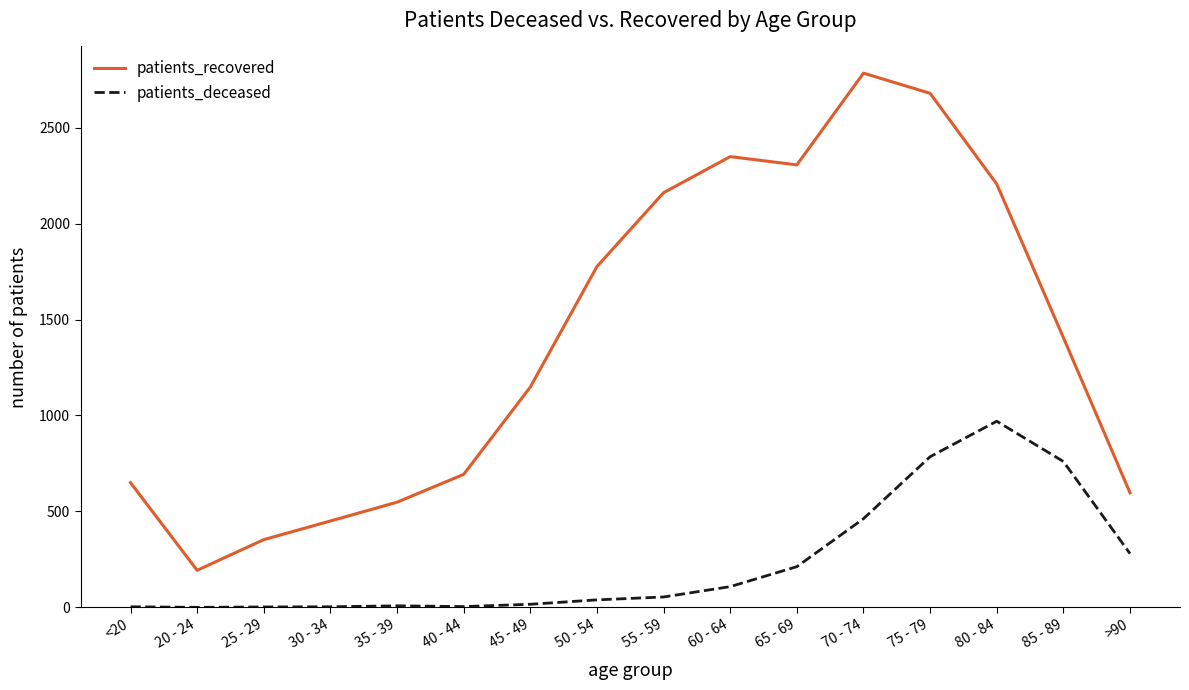

True or false: patients_recovered has a value of 4012 at 65 - 69.

False